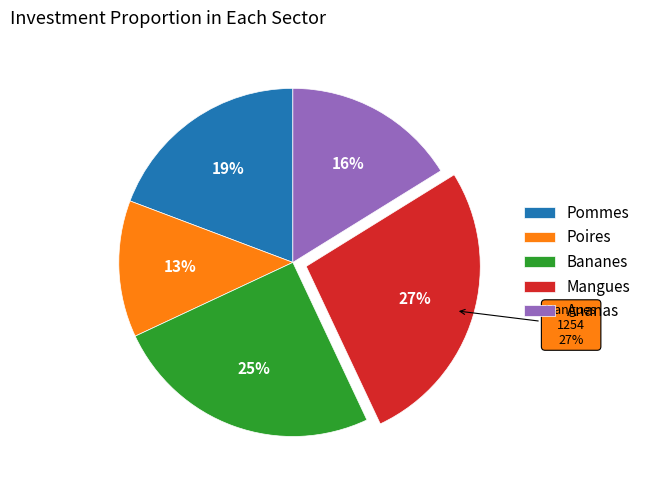

What is the largest slice in the pie chart?

Mangues